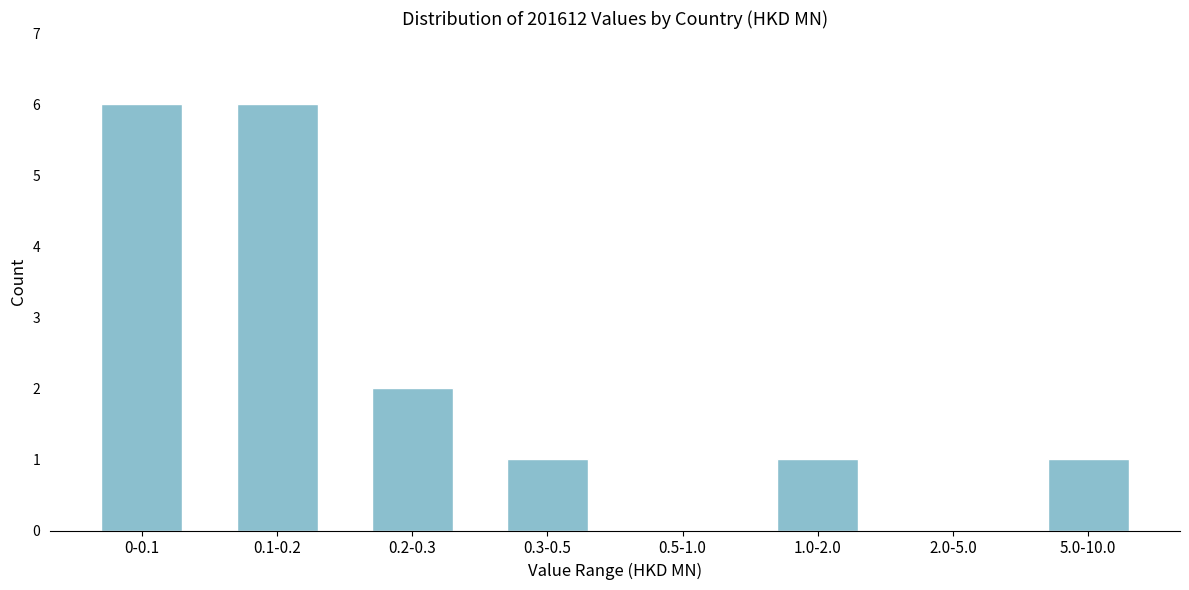

Reading left to right, what are all the values shown in this chart?

0-0.1=6	0.1-0.2=6	0.2-0.3=2	0.3-0.5=1	0.5-1.0=0	1.0-2.0=1	2.0-5.0=0	5.0-10.0=1